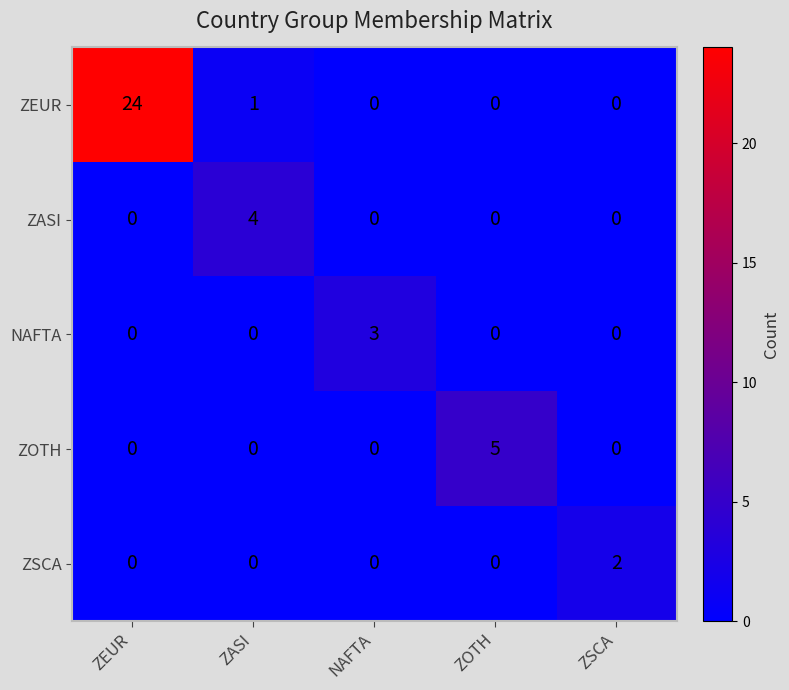

Which category has the highest value across all series?

ZEUR